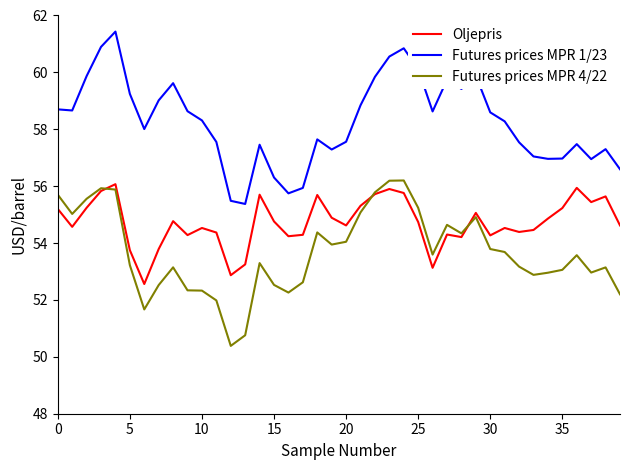

What is the maximum value for Futures prices MPR 1/23?

61.4